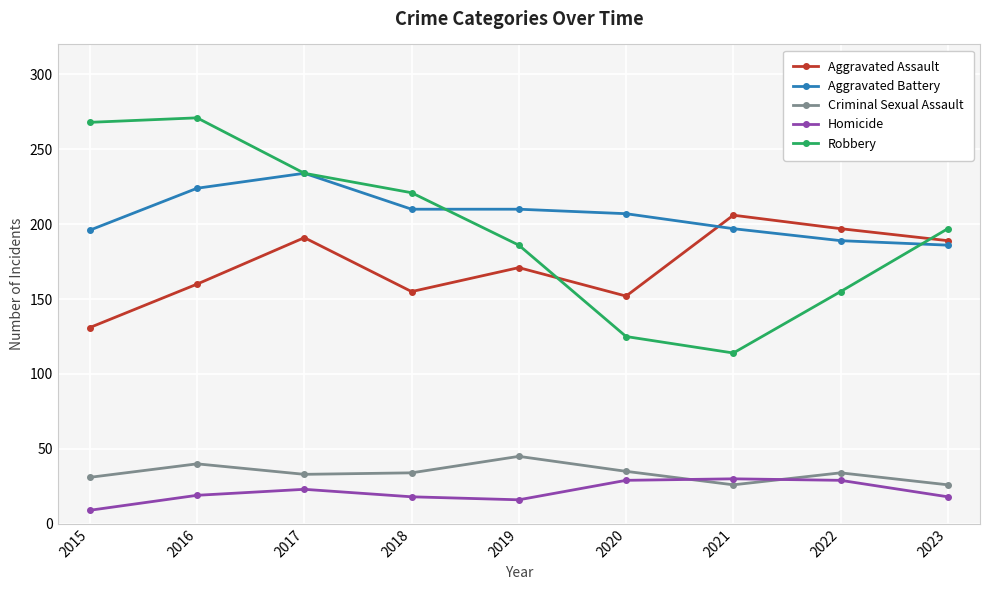

True or false: Robbery and Criminal Sexual Assault cross at least once.

False